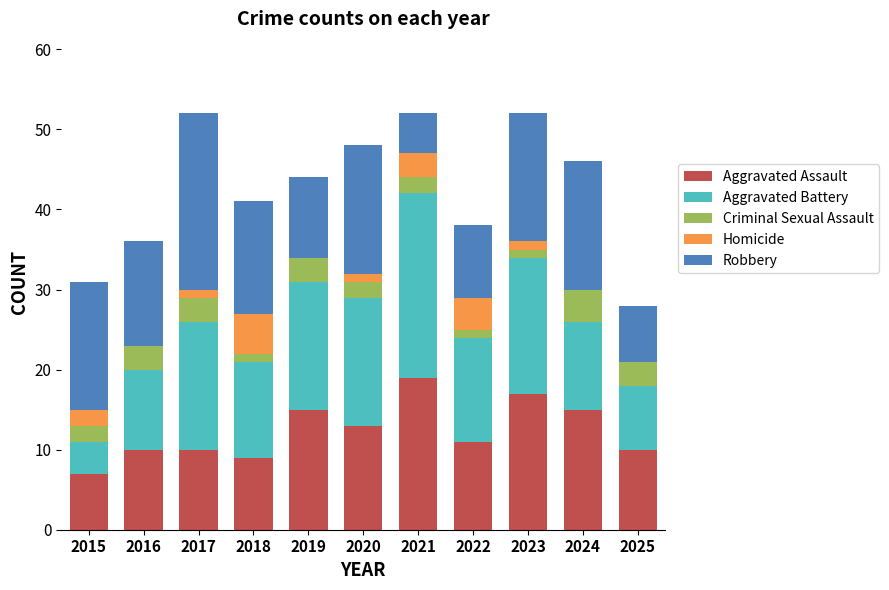

What is the maximum value for Aggravated Assault?

19